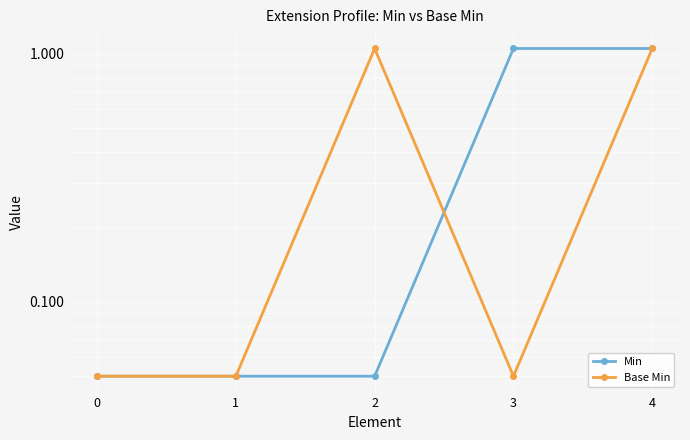

True or false: Min has more than 0 interior local peaks.

False